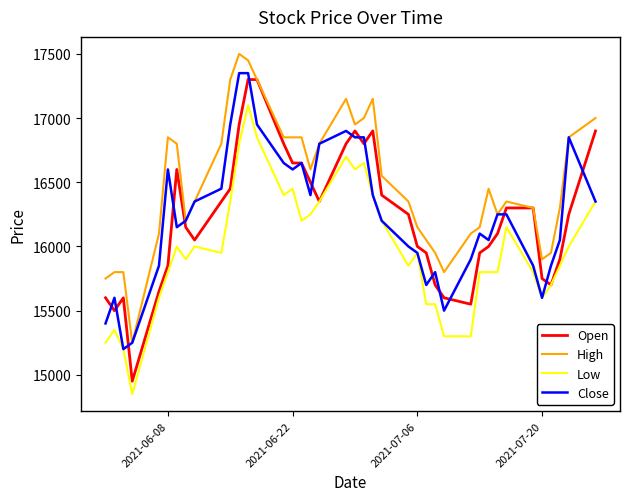

What is the average value of the Low series?

15989